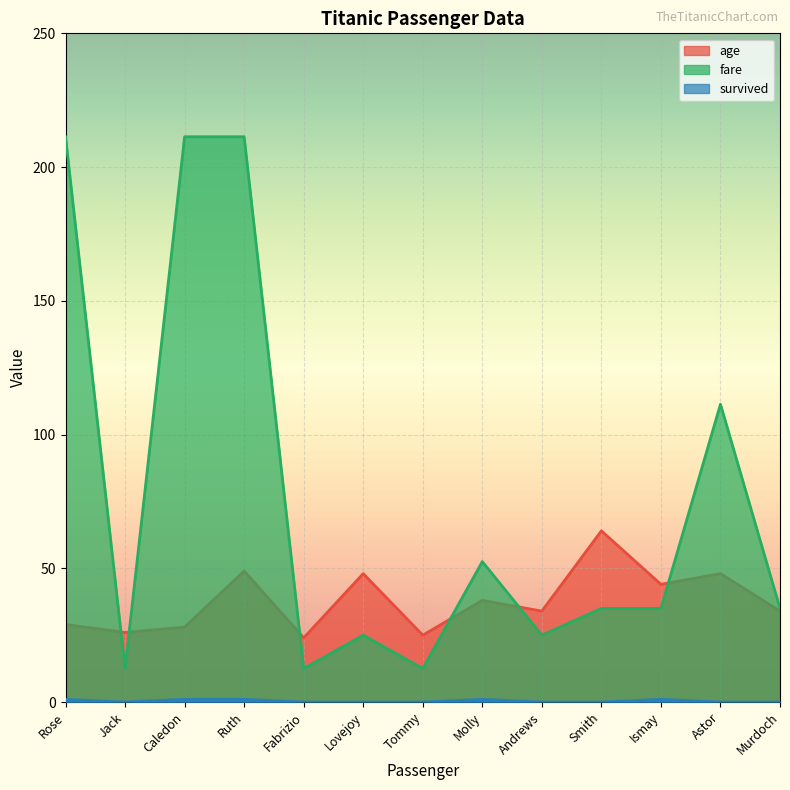

Does the chart display data point markers on the line(s)?

No